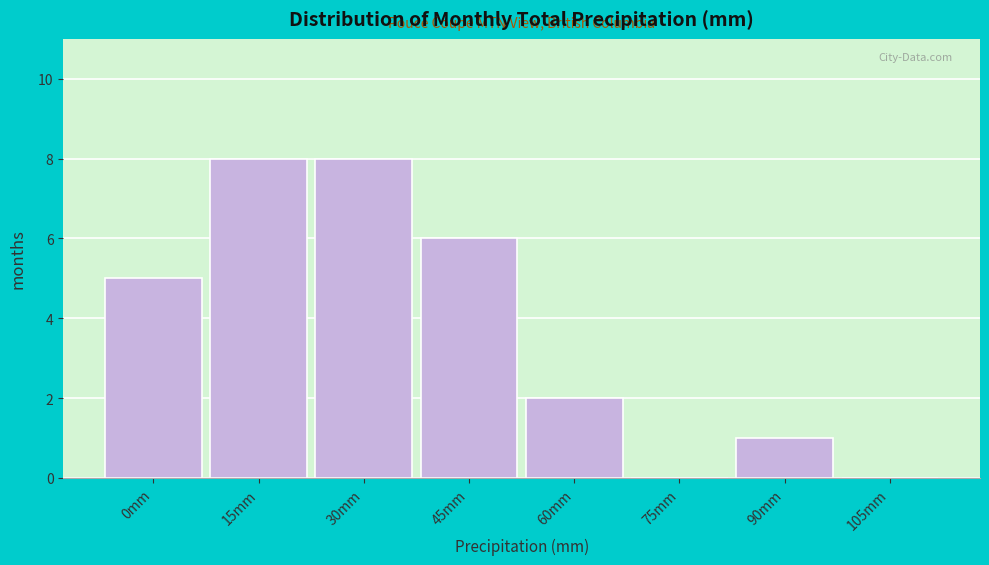

Reading left to right, what are all the values shown in this chart?

0mm=5	15mm=8	30mm=8	45mm=6	60mm=2	75mm=0	90mm=1	105mm=0